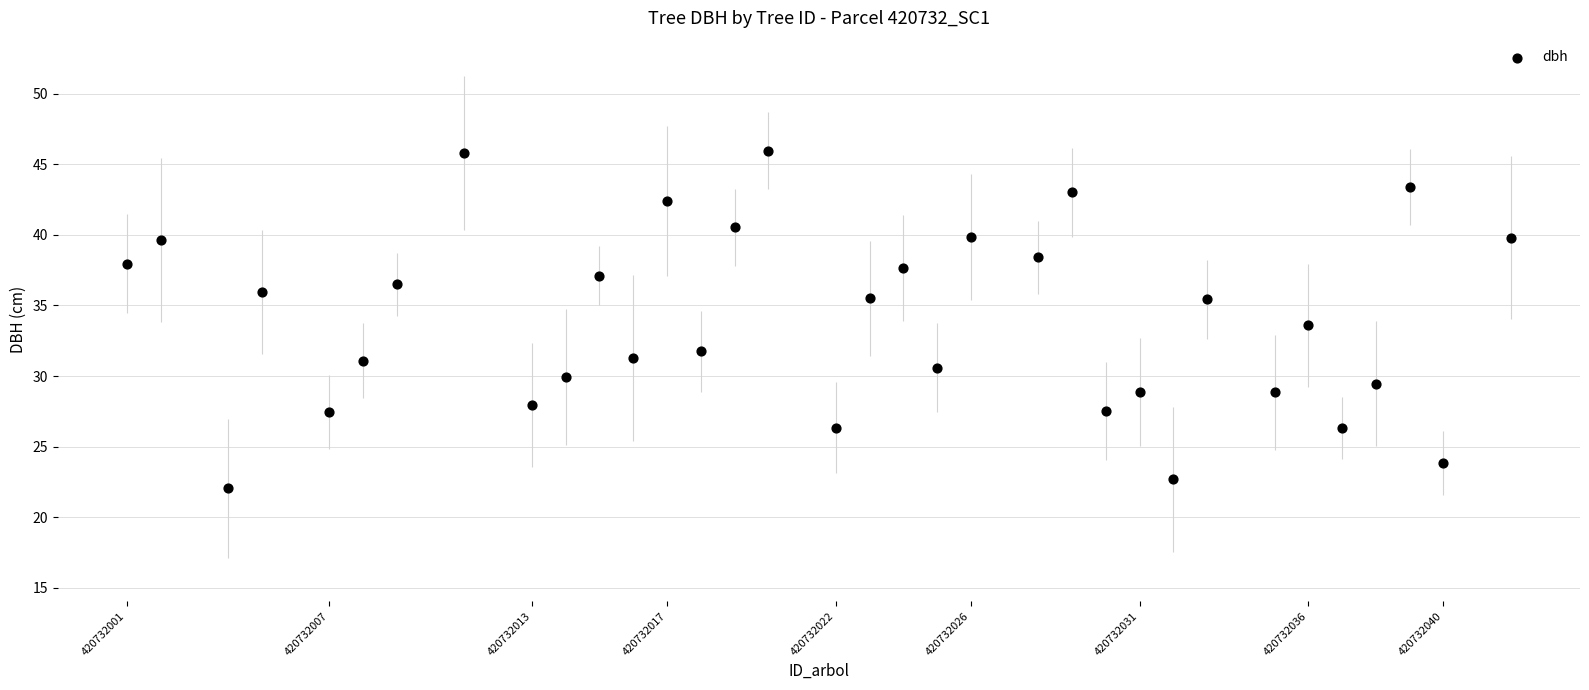

What Y value in the scatter plot is closest to 34?

33.6